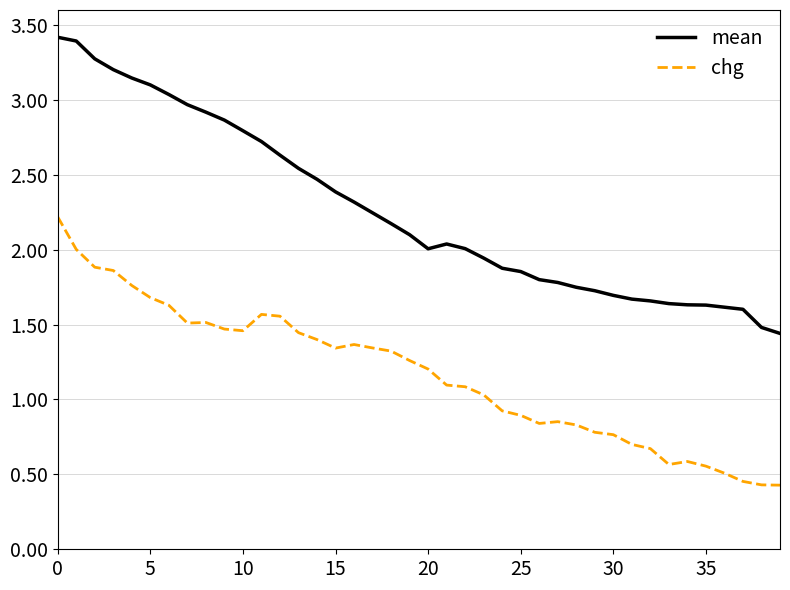

Rank the series by their maximum value, from lowest to highest.

chg, mean